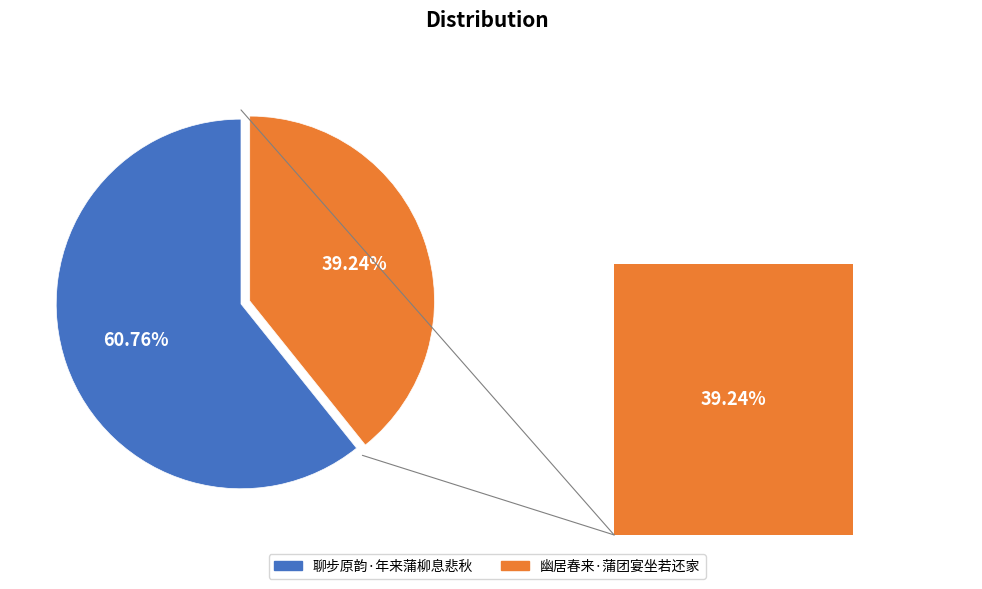

True or false: 聊步原韵·年来蒲柳息悲秋 accounts for 61% of the total.

True